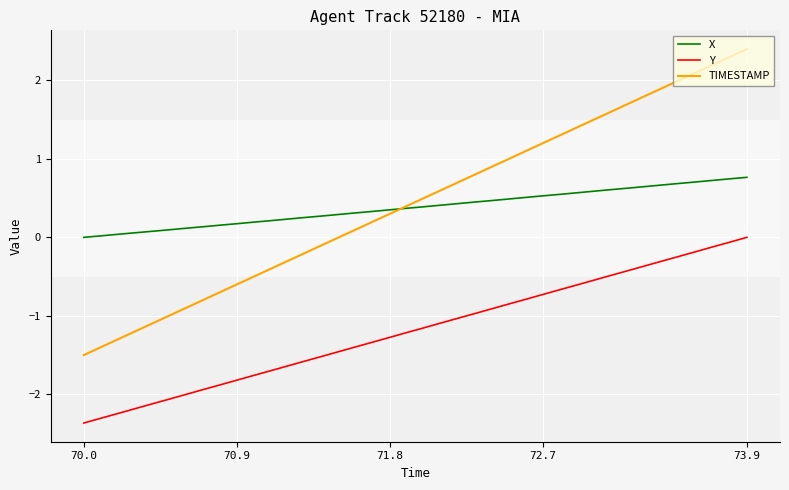

What is the minimum value shown in the chart?

-2.4